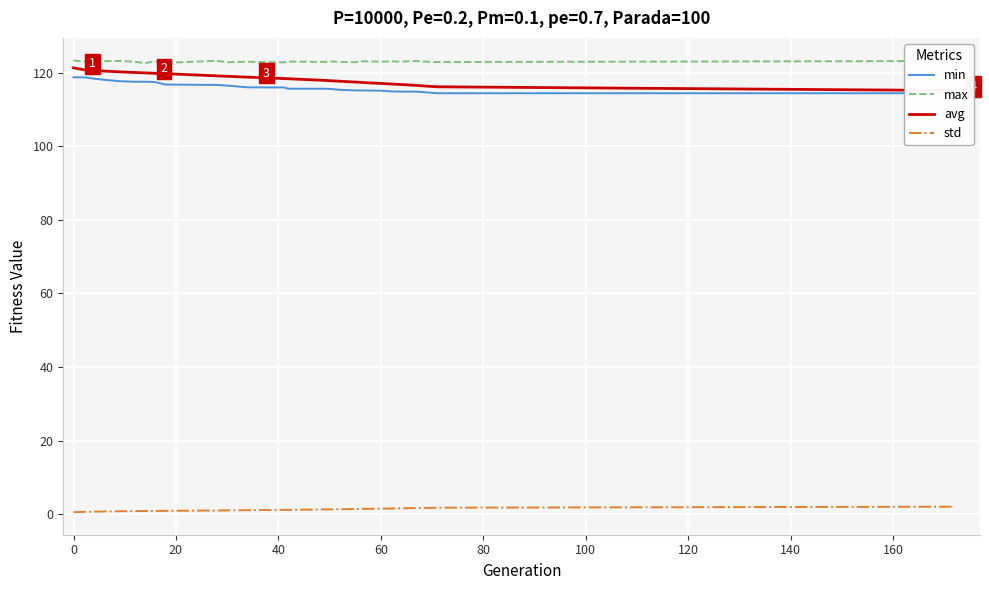

What are all the series names shown in the legend?

min, max, avg, std